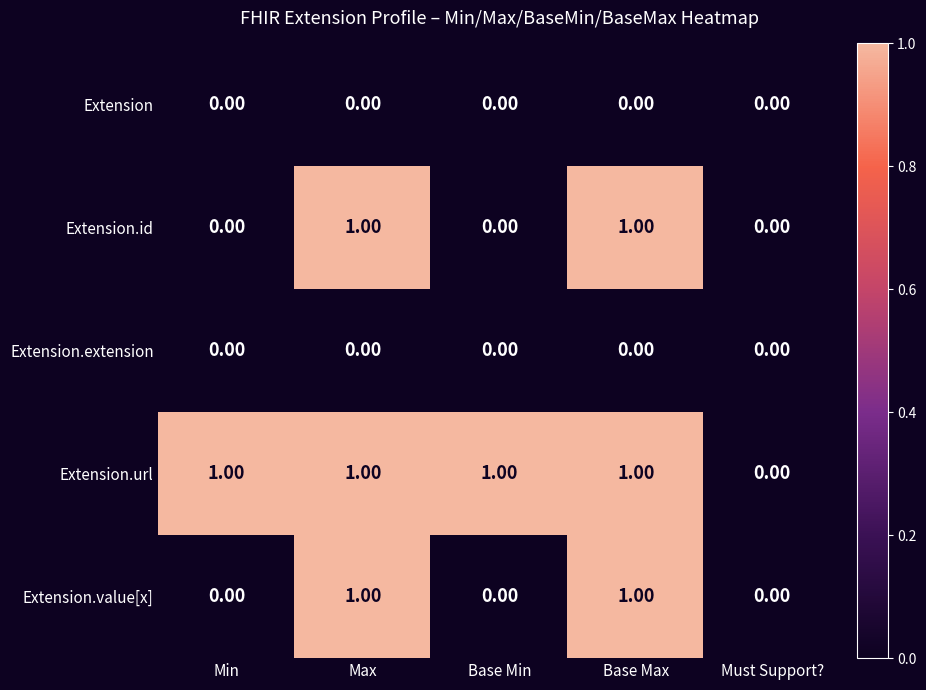

Which series has the largest total across all categories?

Extension.url